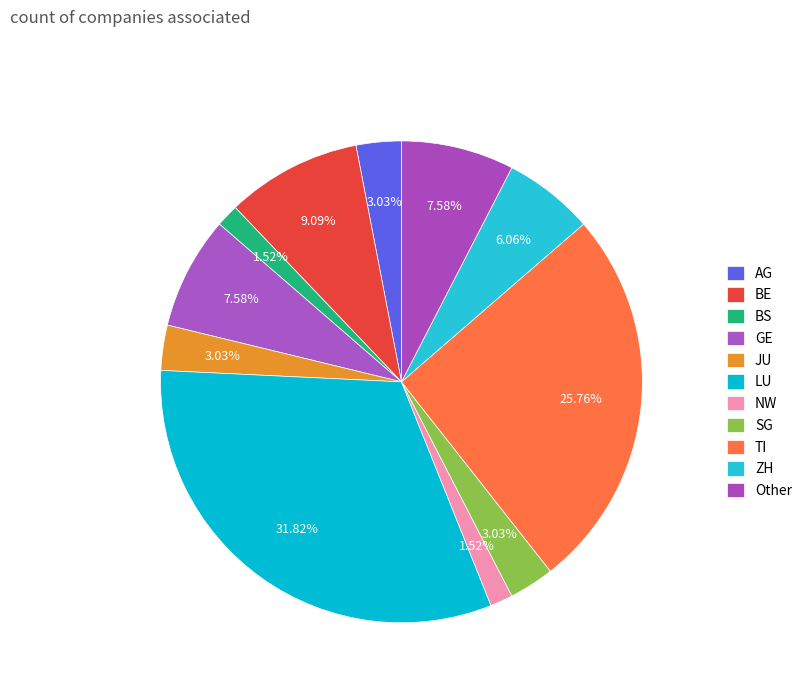

How many slices are in this pie chart?

11